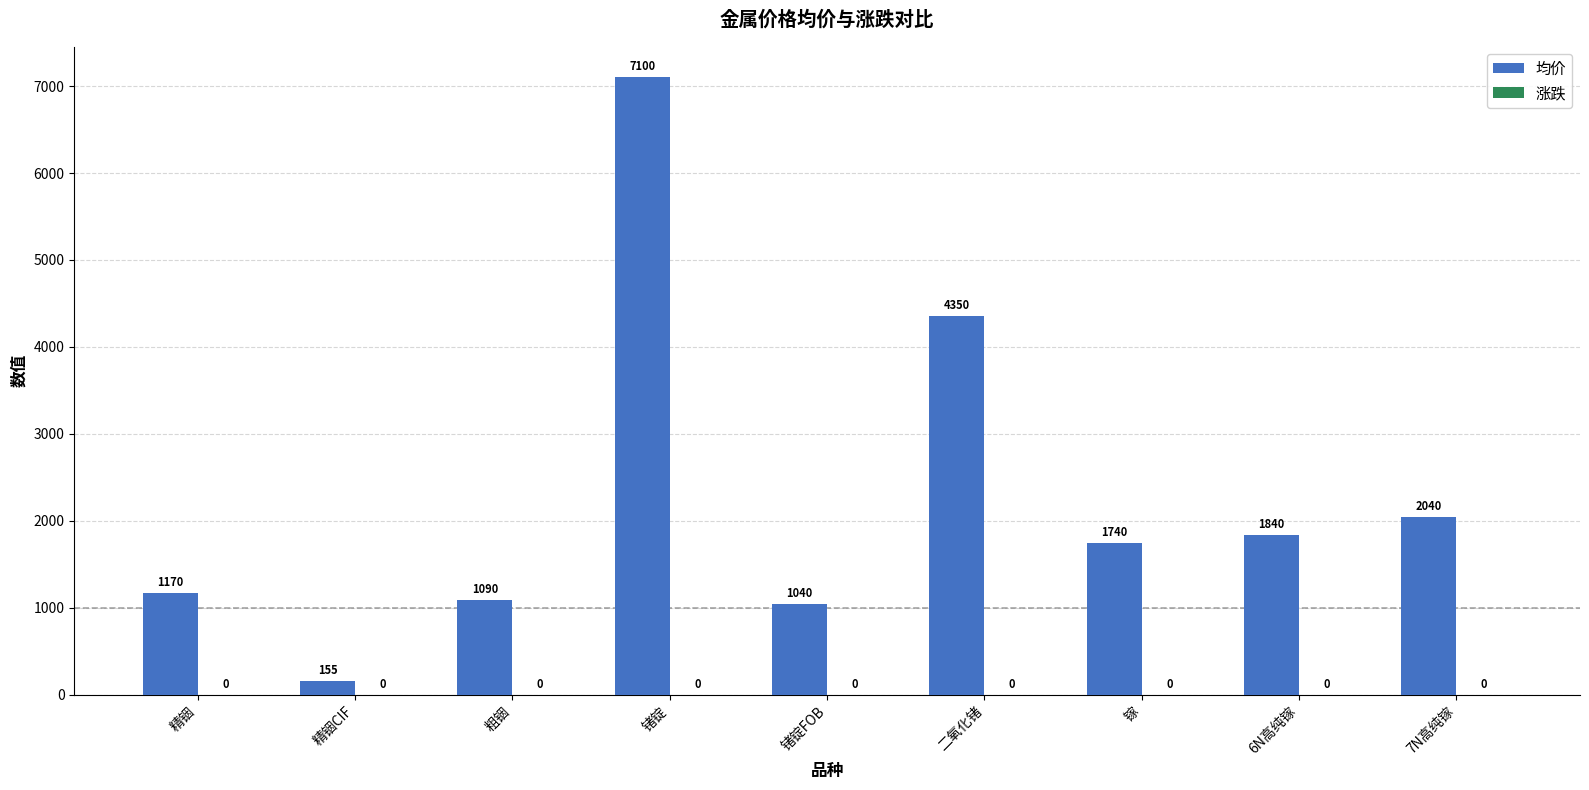

What is the greatest value displayed?

7100